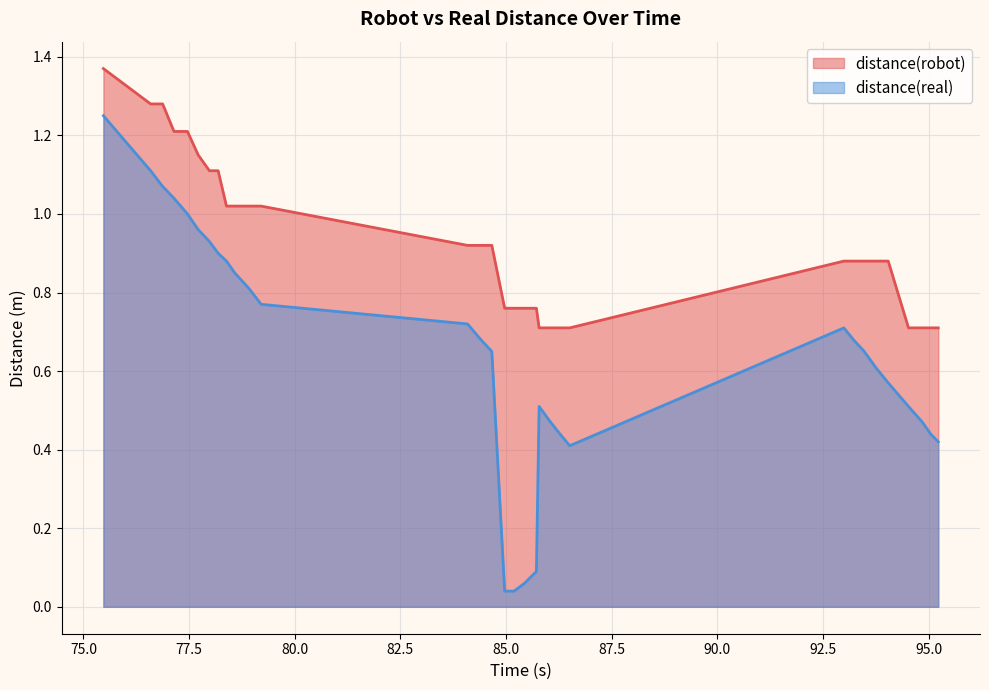

What is the approximate value of distance(robot) at 84.664?

0.9